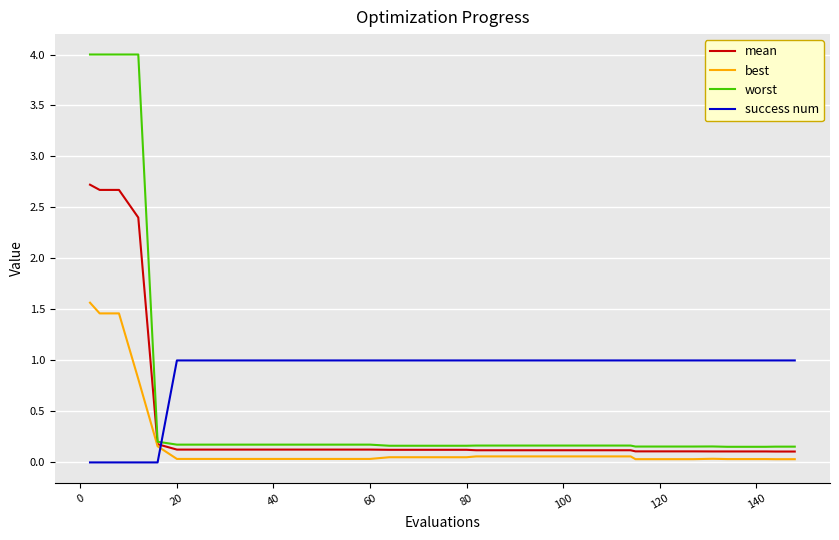

Rank the series by their average value, from highest to lowest.

success num, worst, mean, best